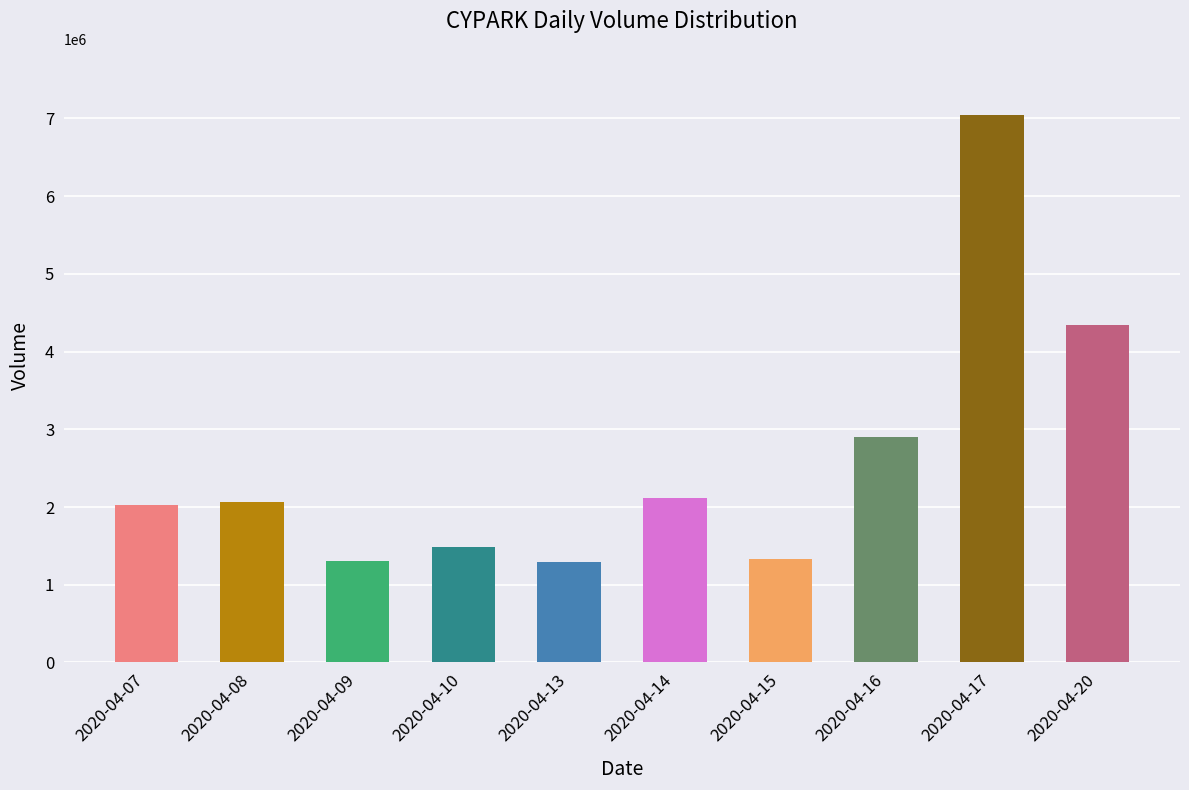

What is the sum of all values?

25903200